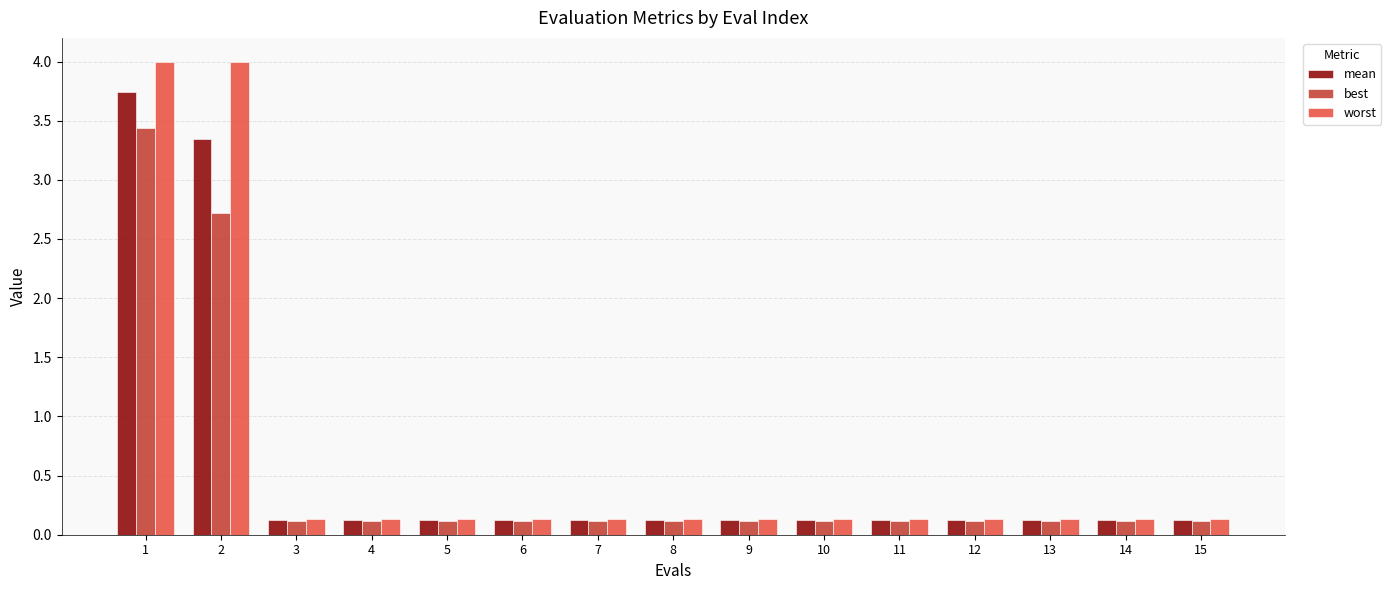

Is the value of mean at 4 greater than the value of worst at 1?

No